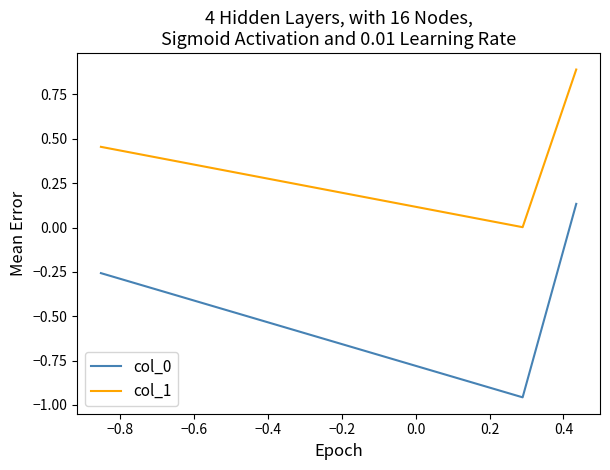

How many negative values does the col_0 series have?

2